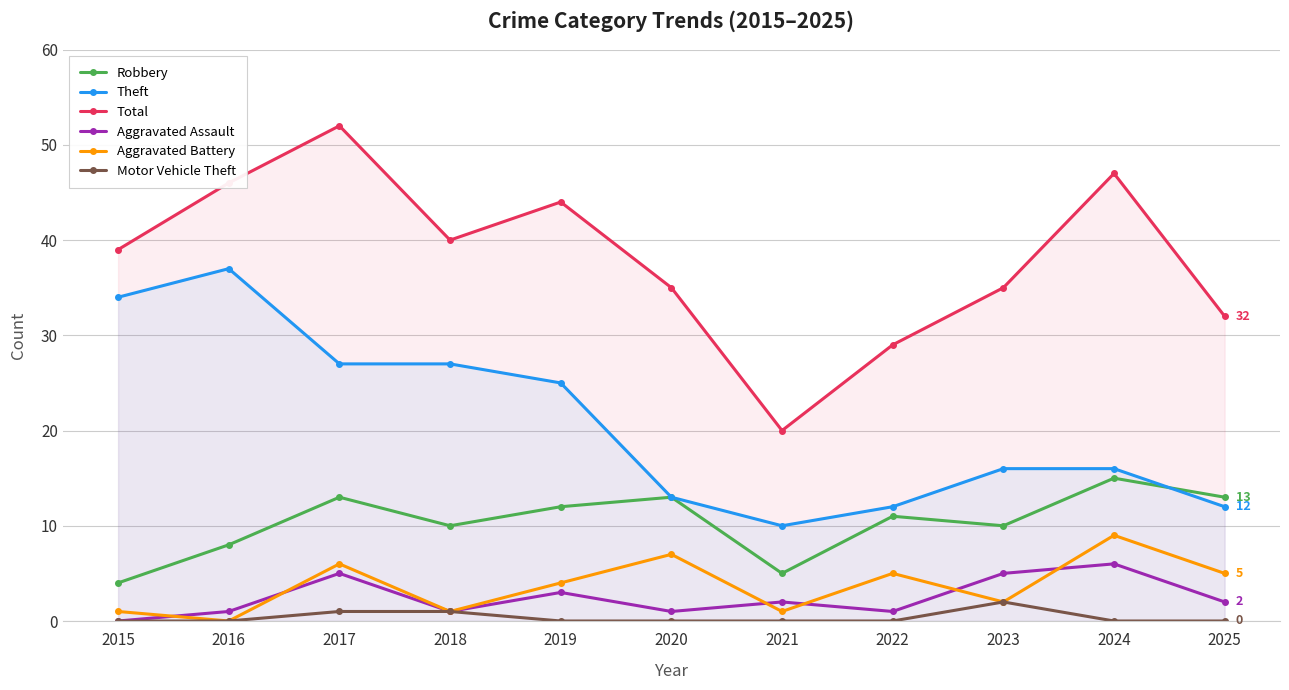

True or false: Aggravated Assault and Total intersect in this chart.

False